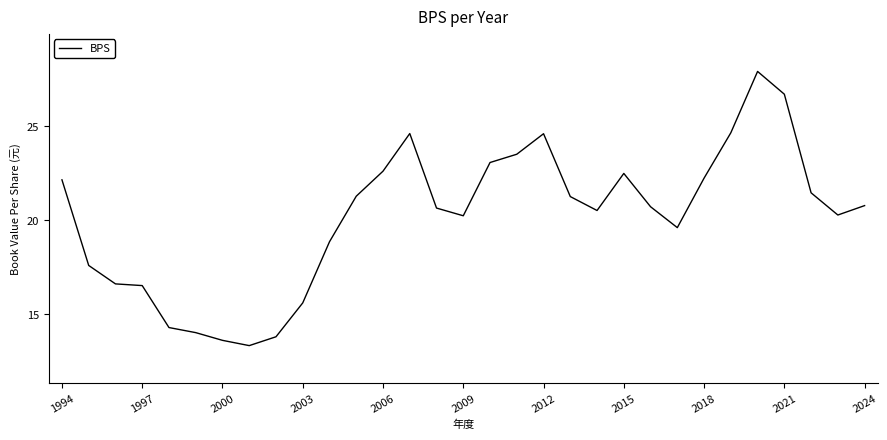

What is the smallest value displayed?

13.3